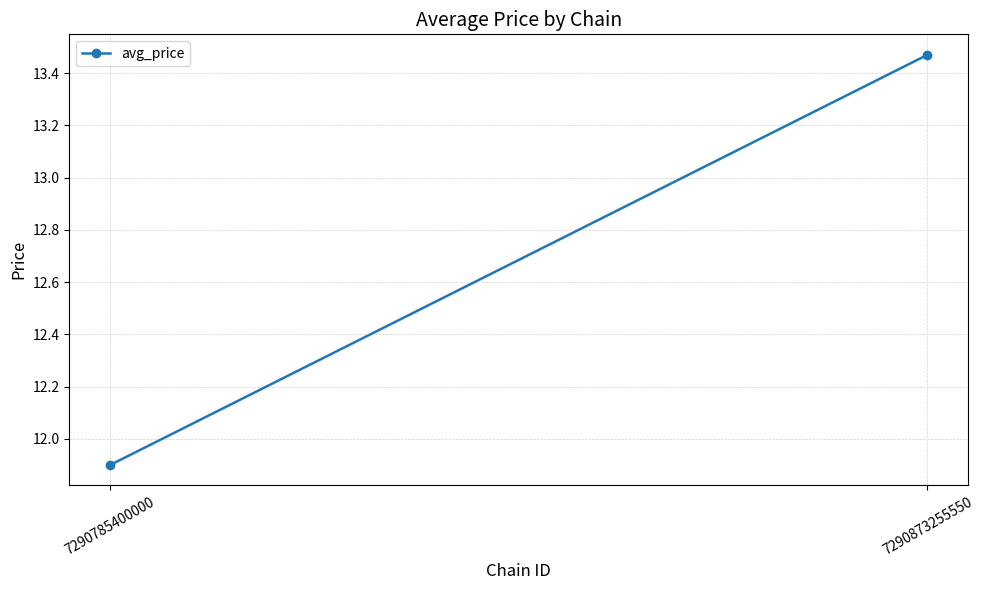

Where is the data nearest to the value 12?

7290785400000